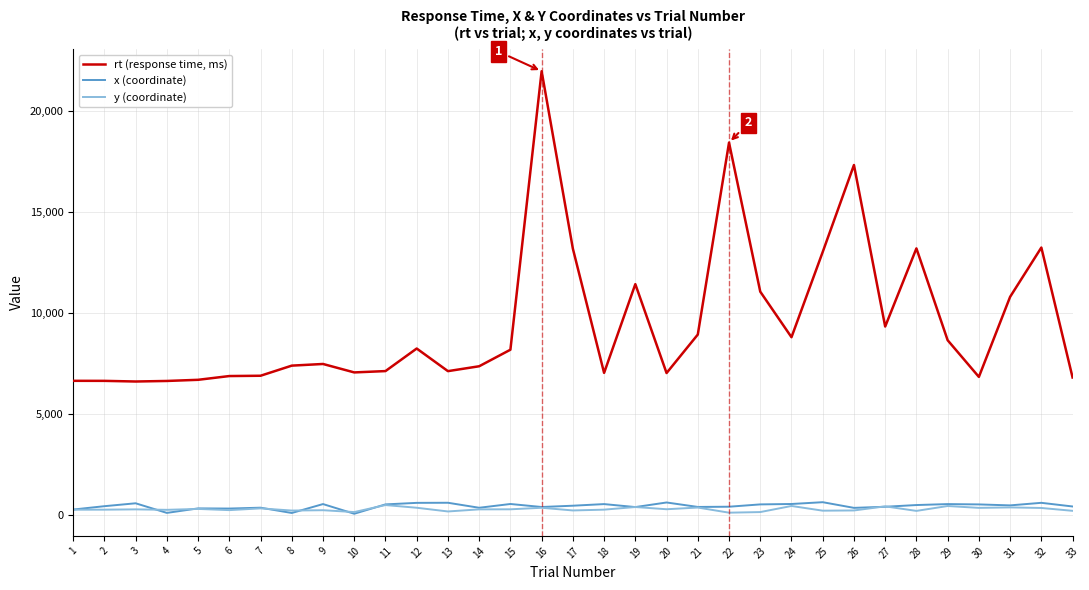

The value of rt (response time, ms) at 11 is 7116. True or false?

True